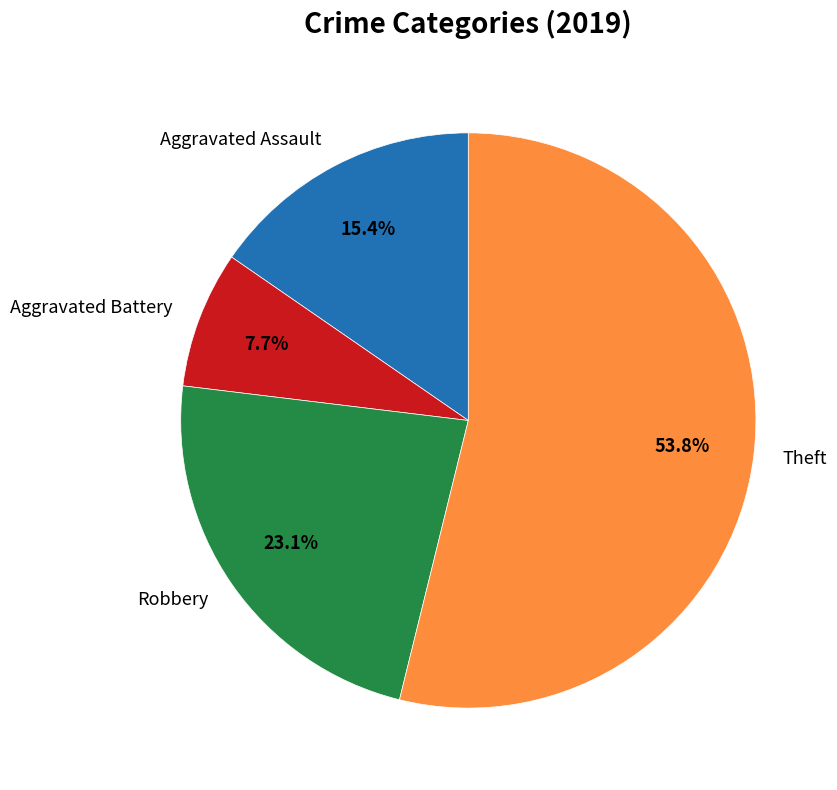

To the nearest percent, what is the combined percentage of Aggravated Assault and Theft?

69%